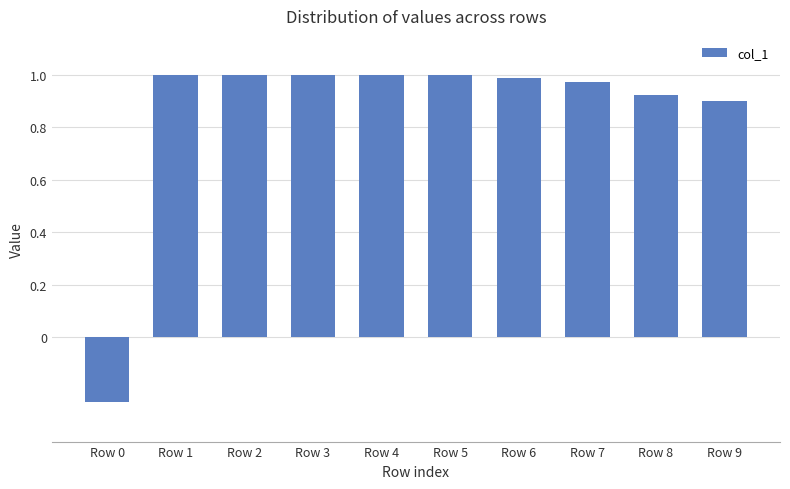

What is the sum of the values at Row 1 and Row 2?

2.0